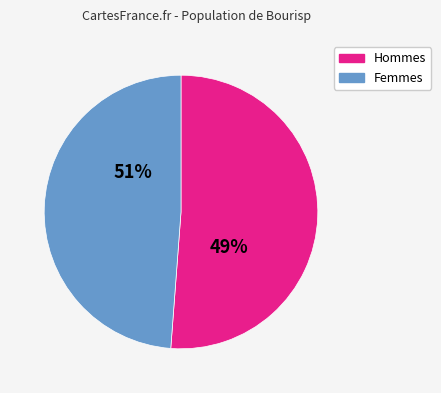

Approximately how many times larger is the value at 0 compared to 1?

1.0